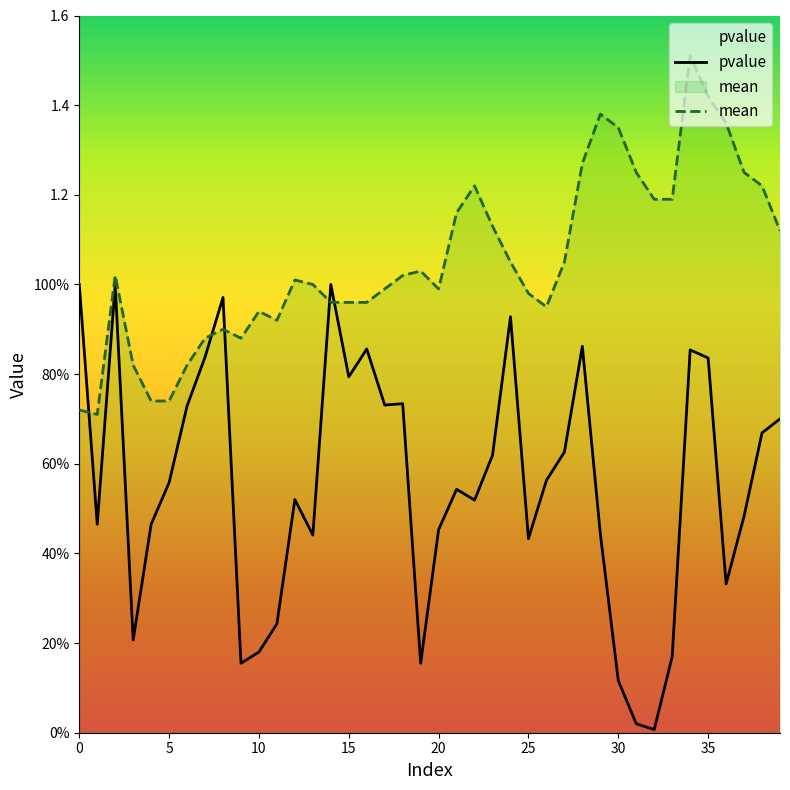

Is the value of pvalue at 30 greater than the value of mean at 16?

No